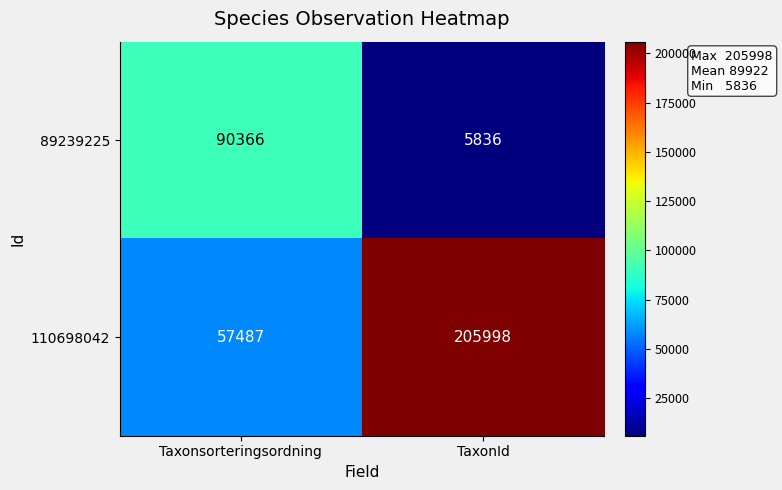

The 110698042 series shows 205998 at TaxonId. True or false?

True